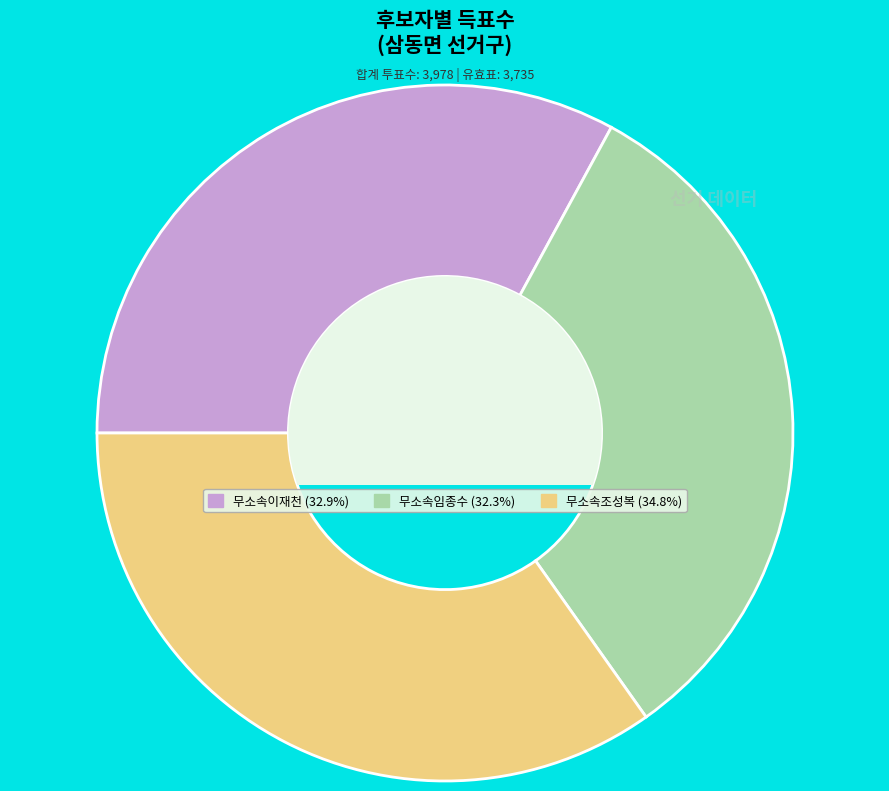

Combined, do 무소속이재천 and 무소속임종수 account for over 50%?

Yes